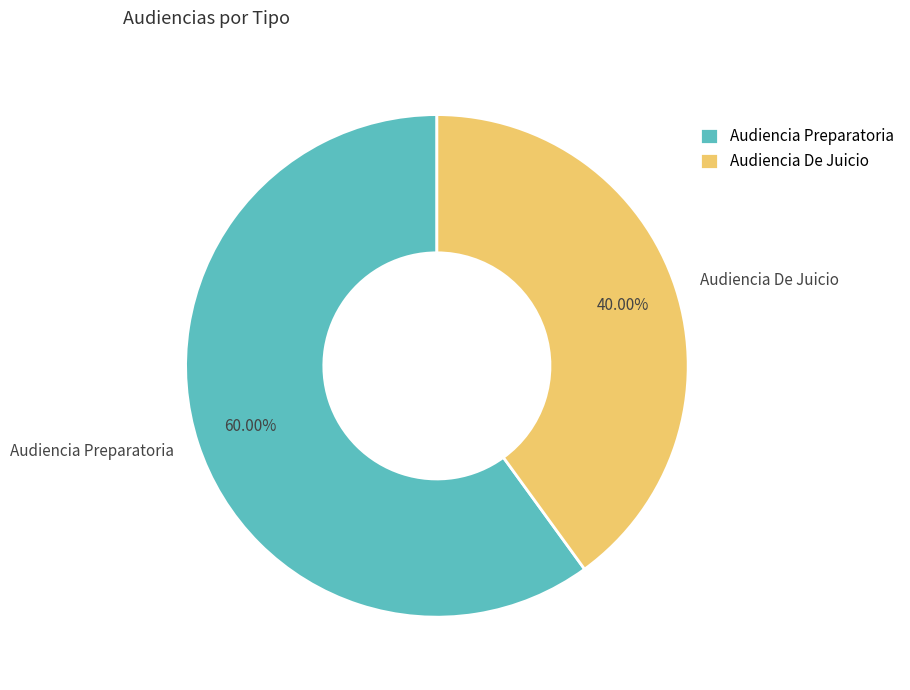

Combined, do Audiencia Preparatoria and Audiencia De Juicio account for over 50%?

Yes